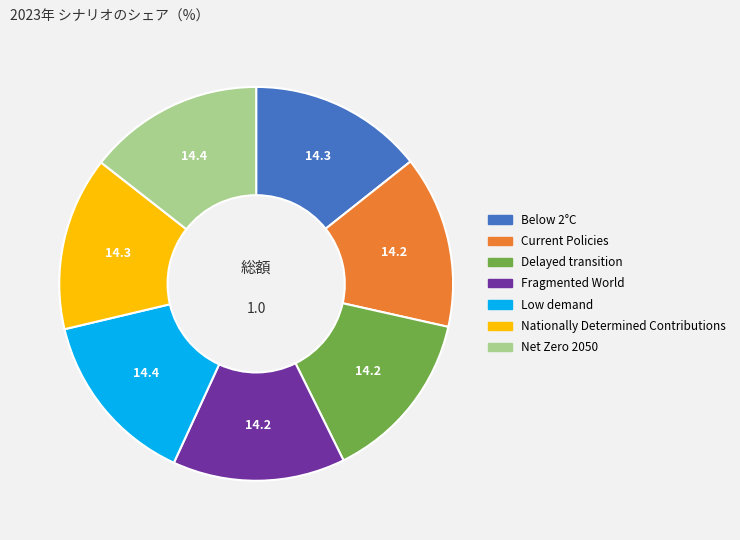

Is there any slice that represents more than half of the pie?

No